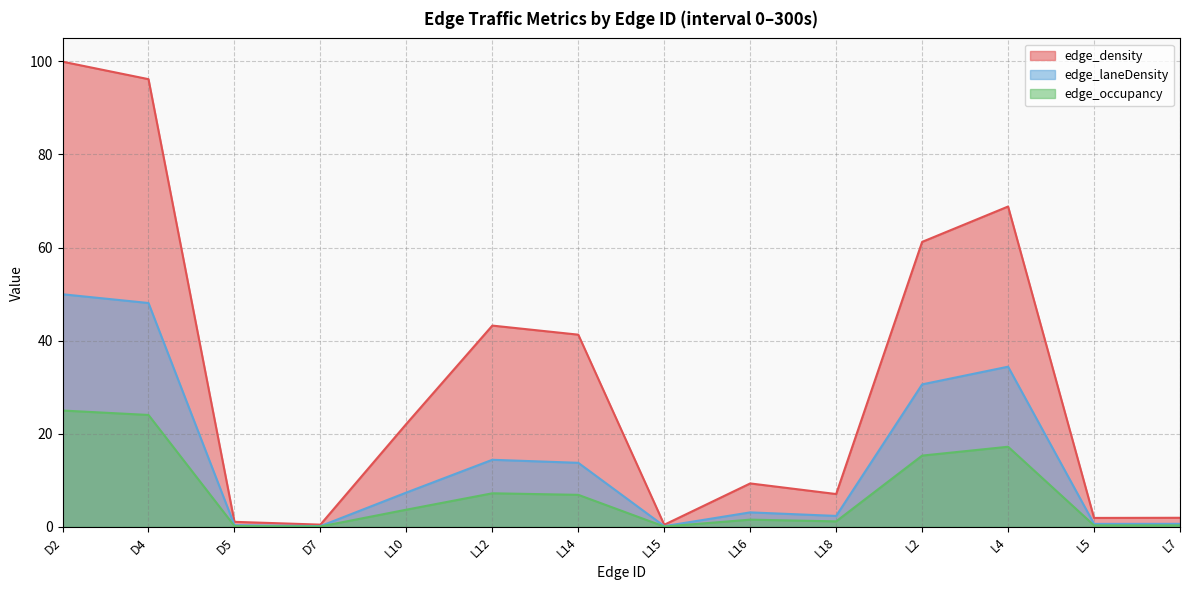

How many interior local valleys does the edge_density series have?

4